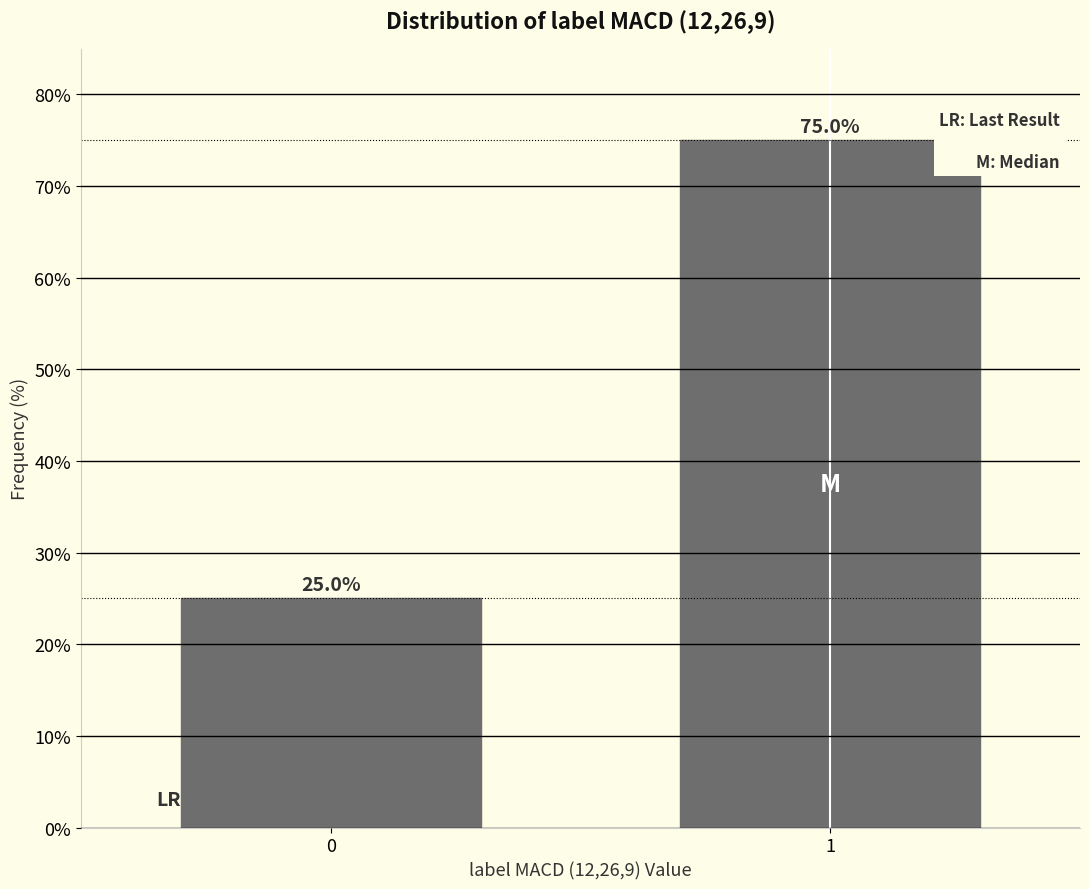

Reading left to right, list all the values displayed in this chart.

0=25	1=75